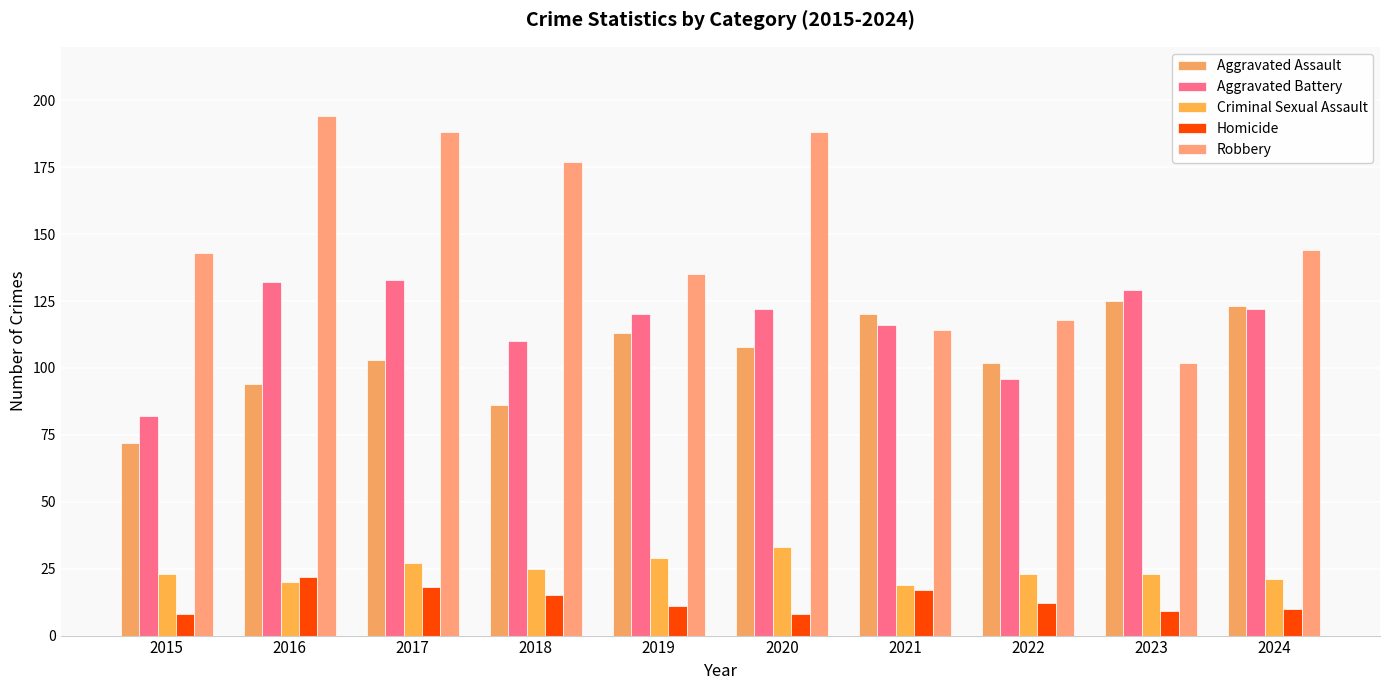

Rank the series at 2024 from highest to lowest value.

Robbery, Aggravated Assault, Aggravated Battery, Criminal Sexual Assault, Homicide